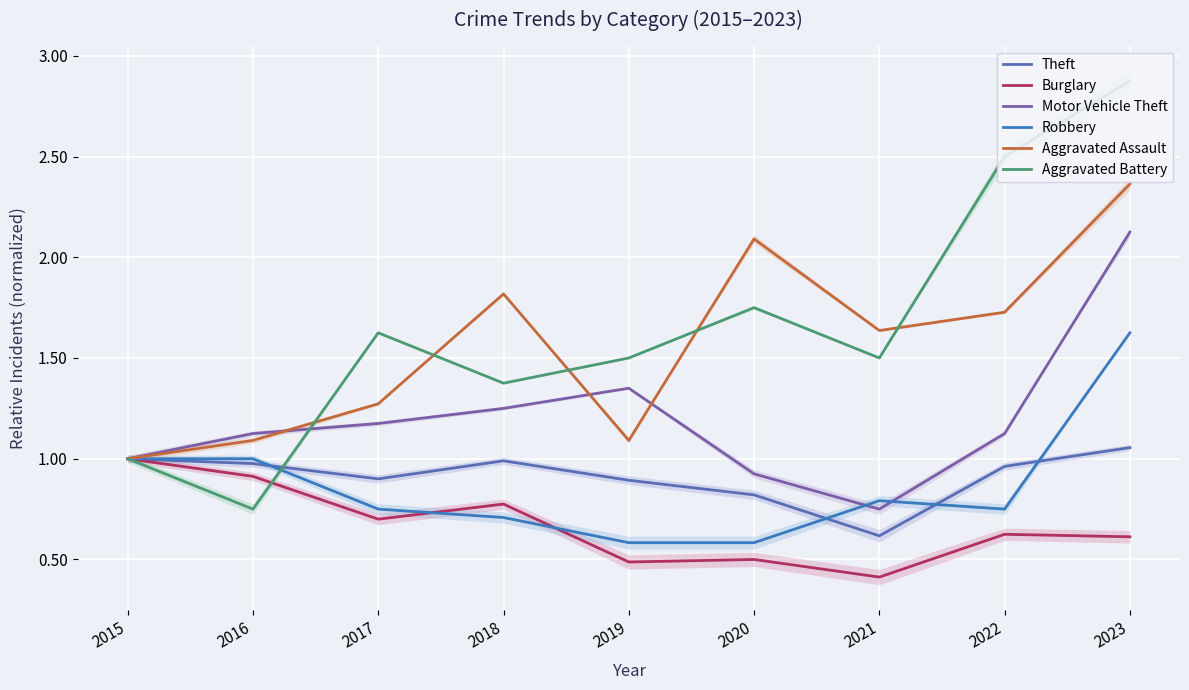

In Aggravated Assault, how many points are higher than both neighbors (excluding endpoints)?

2